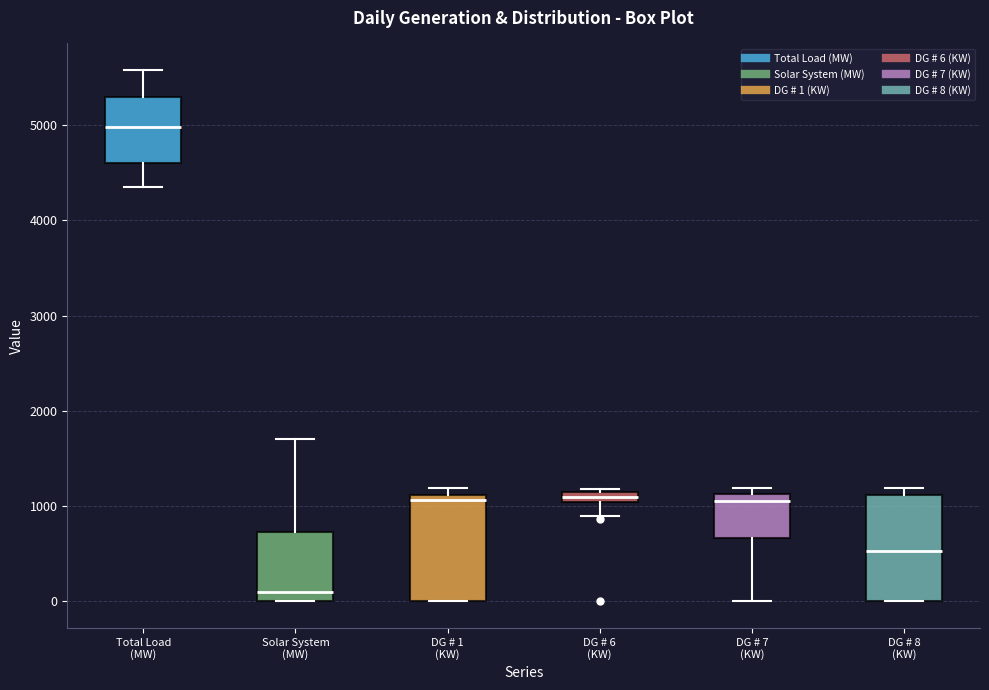

Where does the lower whisker of the box for DG # 7 (KW) end on the y-axis? The values are not printed on the chart, so give them approximately, as read against the axis.

0